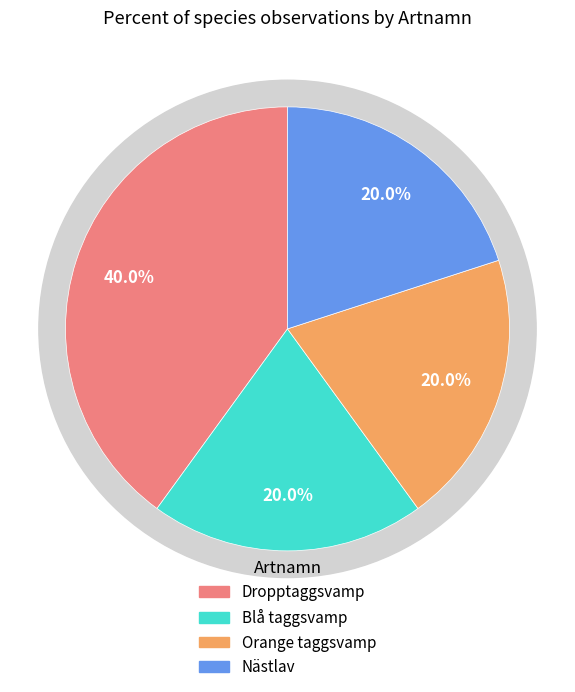

Is Blå taggsvamp the majority of the pie?

No